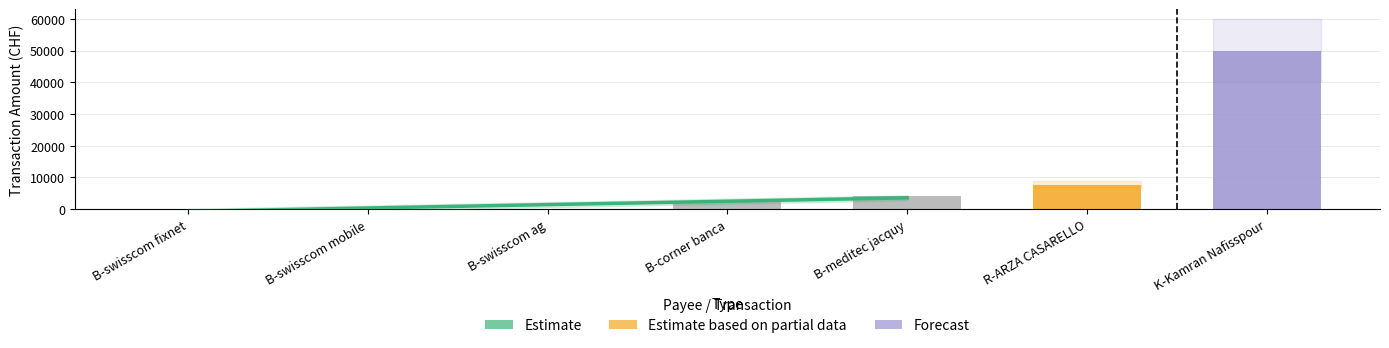

The value at B-corner banca is 1721.2. True or false?

False